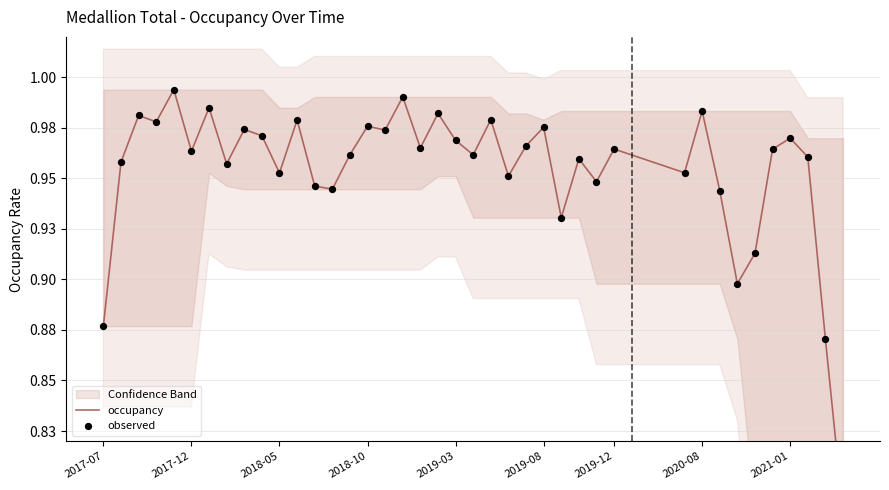

Is the value of observed at 2019-08 greater than the value of occupancy at 16?

No